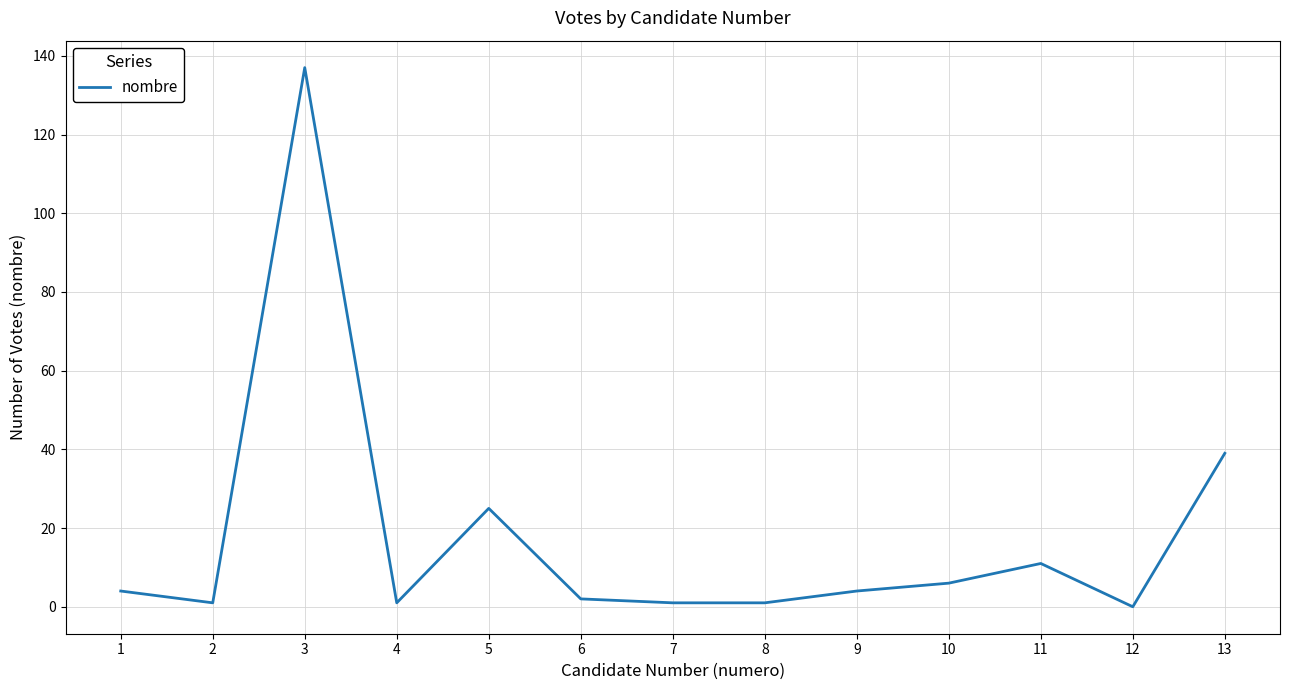

Is this an area chart (filled region under the line)?

No